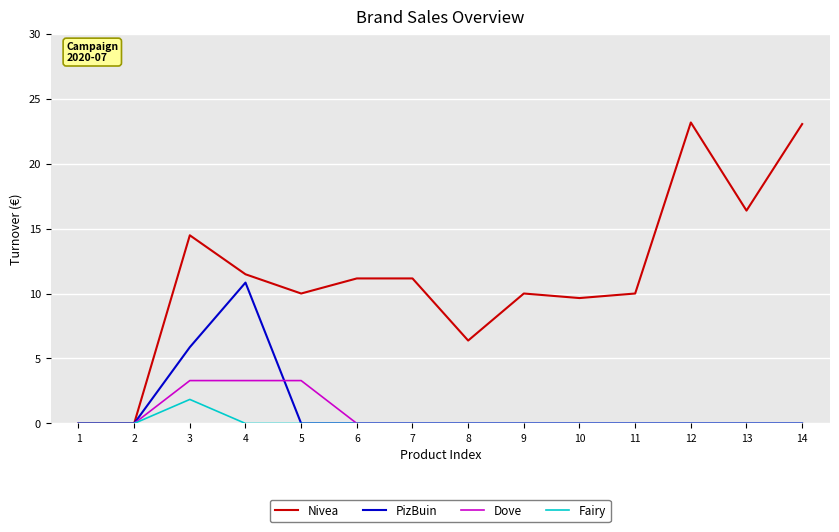

Between 8 and 13, which series saw the biggest shift?

Nivea